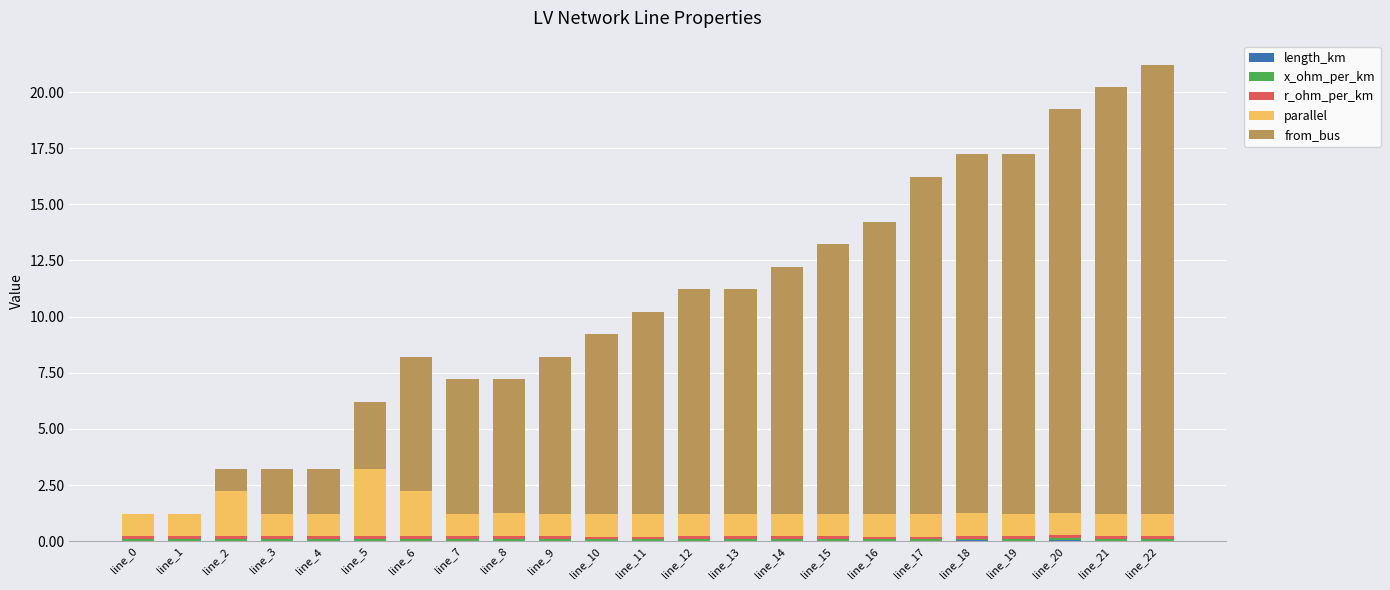

Rank the series by their maximum value, from highest to lowest.

from_bus, parallel, r_ohm_per_km, x_ohm_per_km, length_km